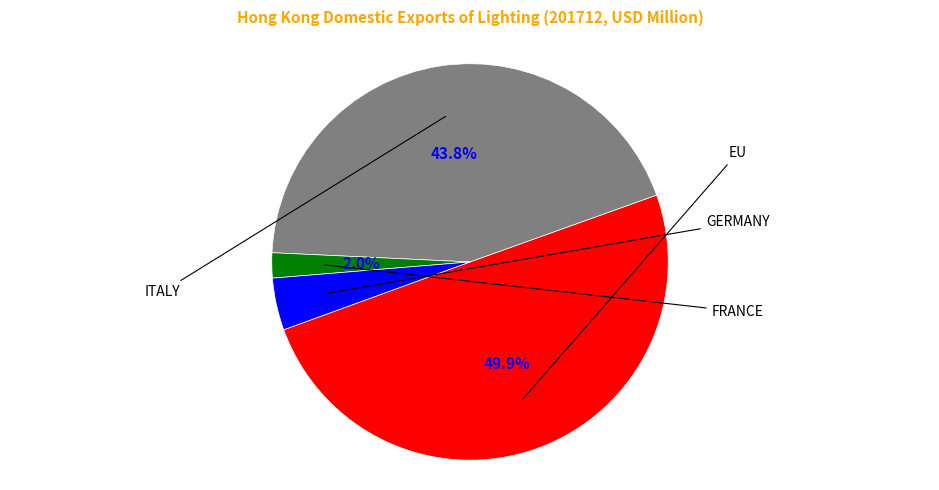

What percentage is the FRANCE slice, to the nearest percent?

2%